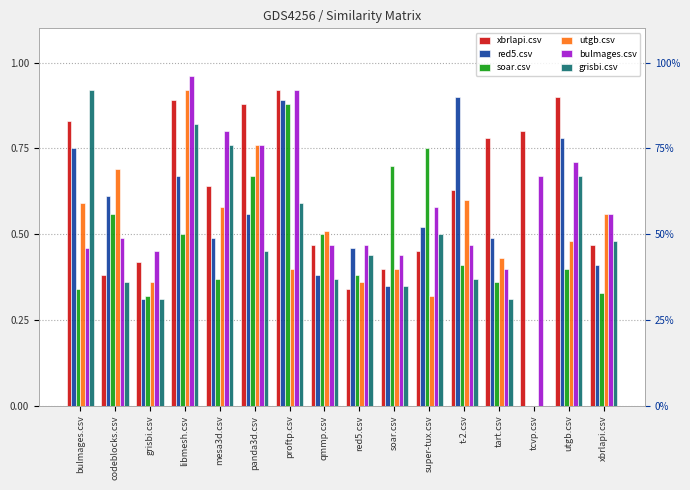

What is the spread (max minus min) of values at proftp.csv?

0.5